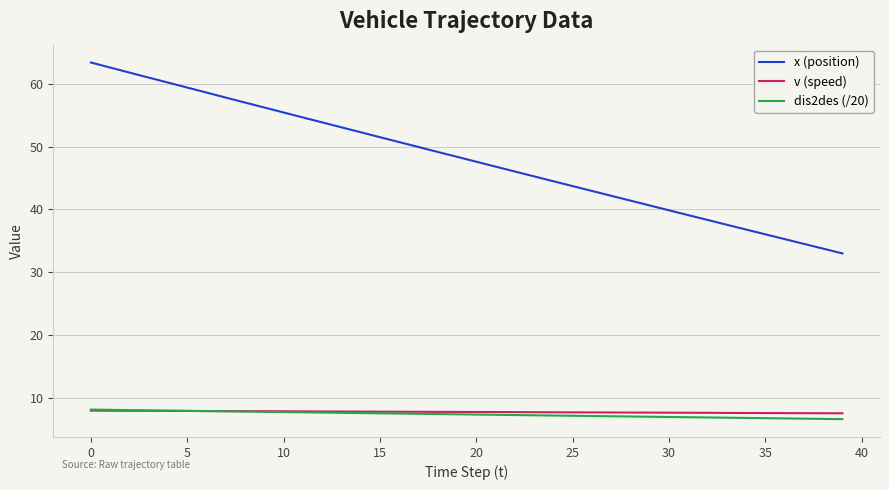

What are all the series names shown in the legend?

x (position), v (speed), dis2des (/20)